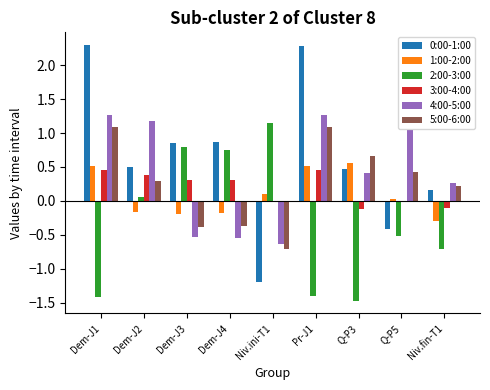

What is the label of the 4th bar from the right?

Pr-J1